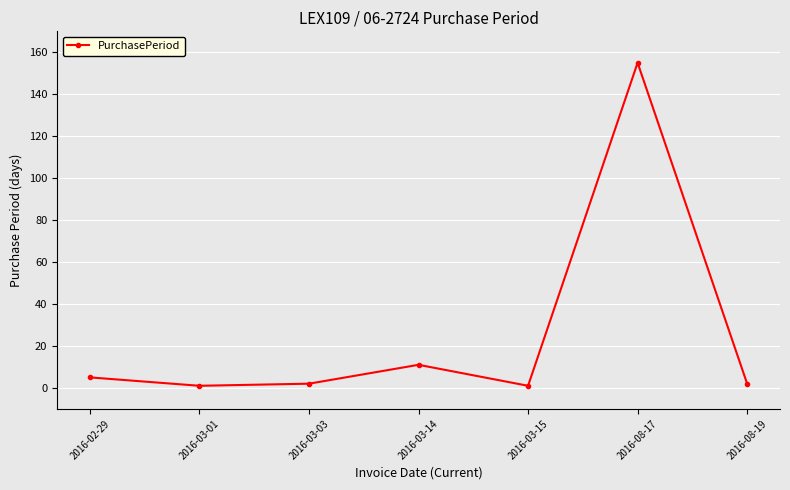

Which category has the highest value across all series?

2016-08-17